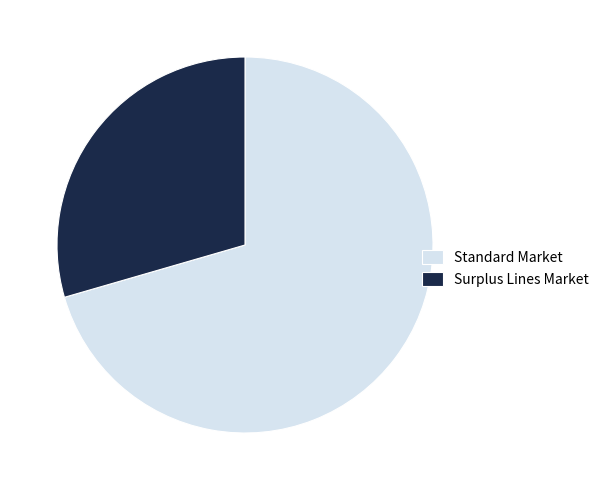

Is it true that Standard Market is 82% of the pie?

False